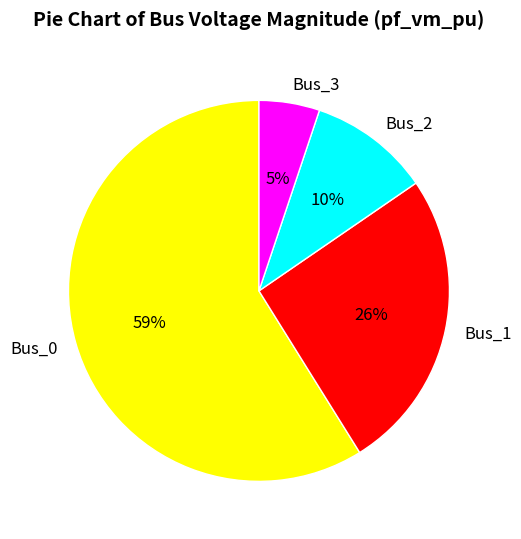

Rank the categories by value from highest to lowest.

Bus_0, Bus_1, Bus_2, Bus_3